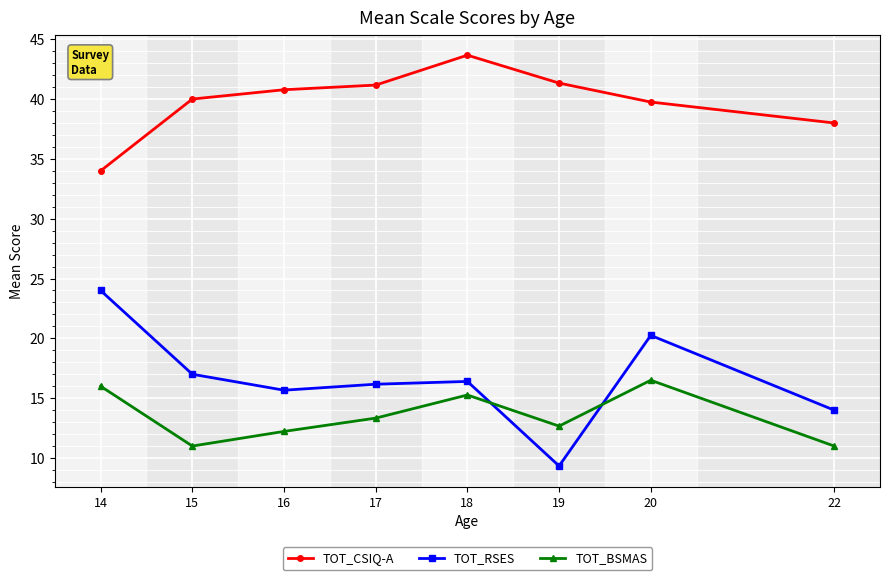

Does the chart display data point markers on the line(s)?

Yes